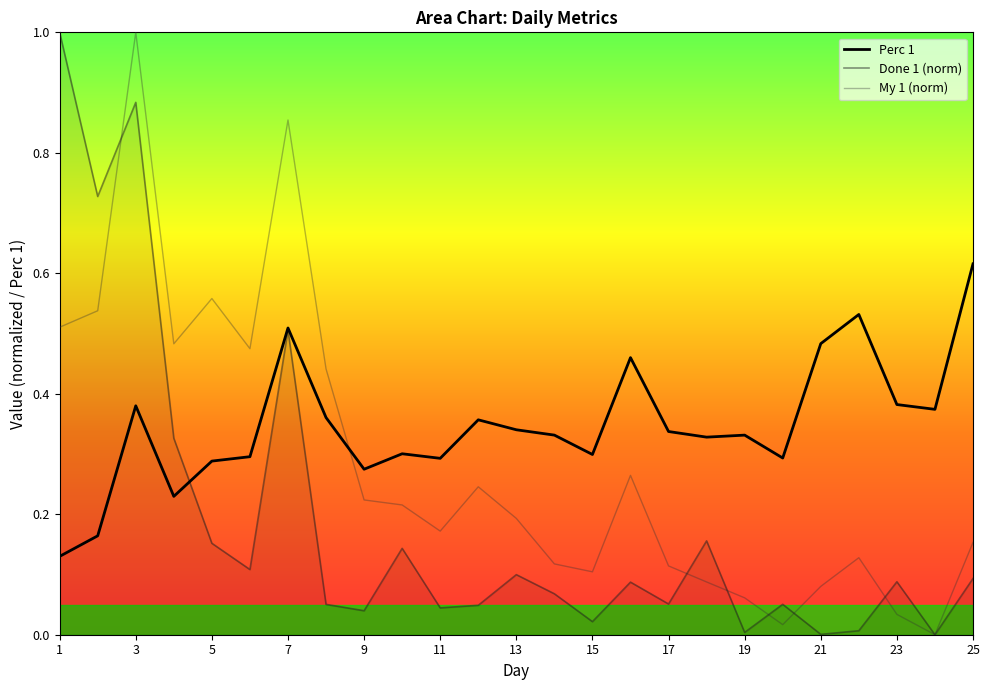

True or false: Done 1 (norm) and My 1 (norm) cross at least once.

True